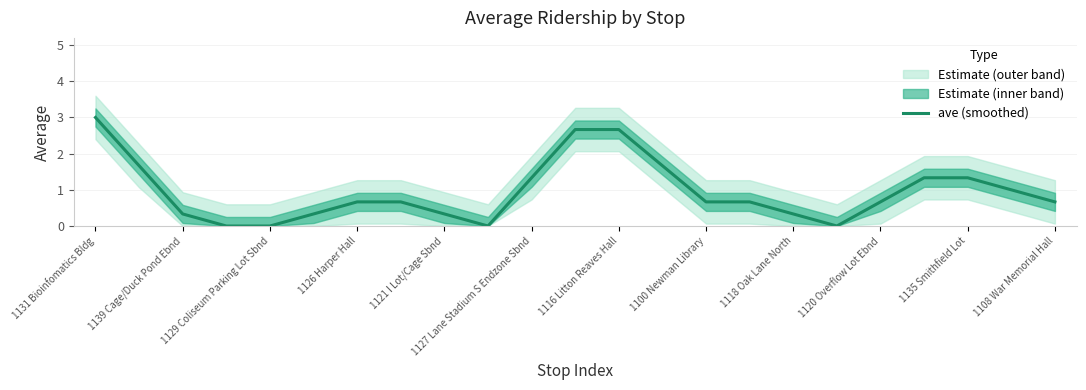

What is the difference between the maximum and minimum values?

3.0